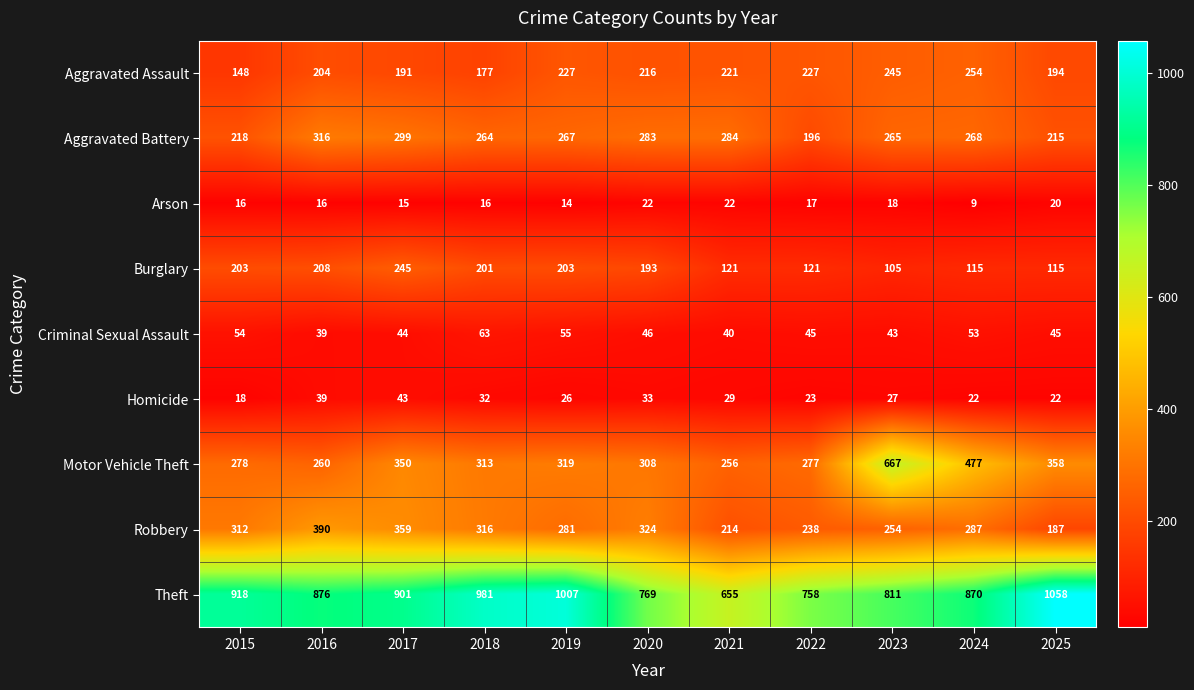

Count the number of data series in this chart.

9